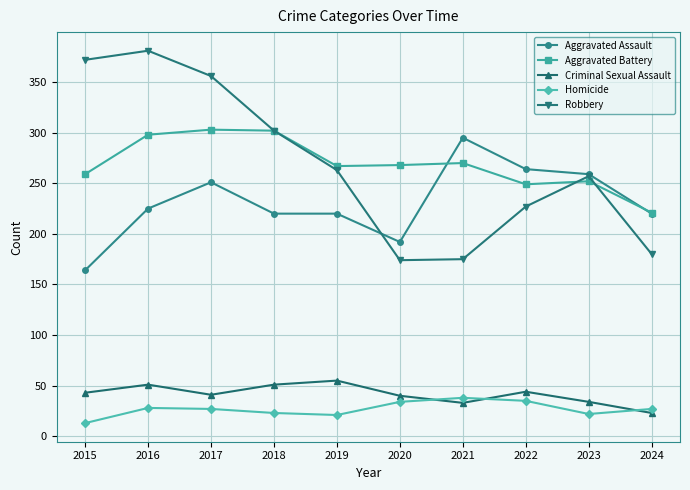

How many lines are shown in the chart?

5